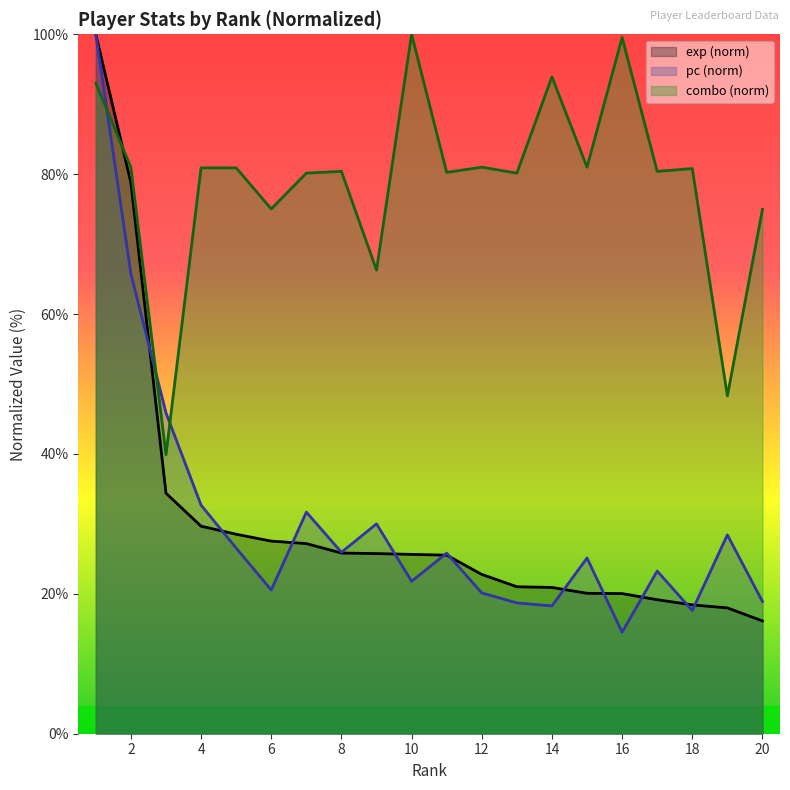

Which category has the highest value in the exp series?

1